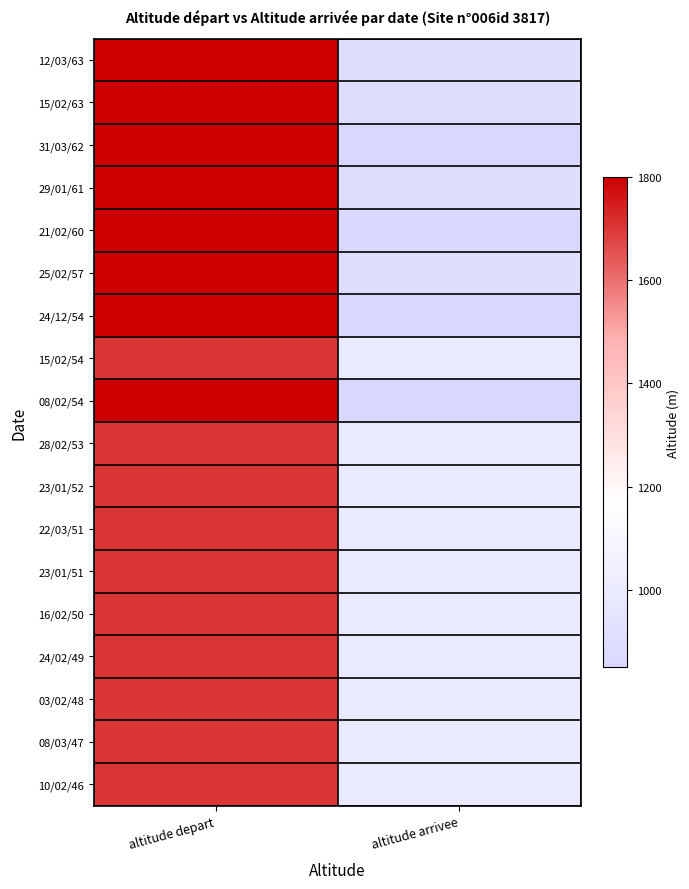

Which has a higher value, altitude depart or altitude arrivee?

altitude depart